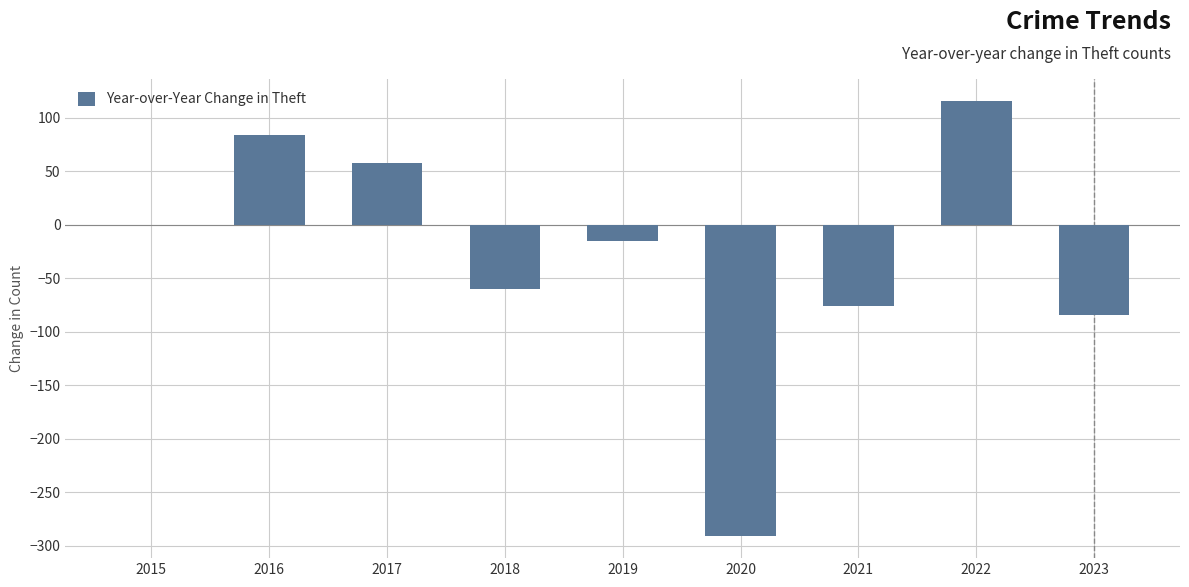

What is the difference between the values at 2017 and 2021?

134